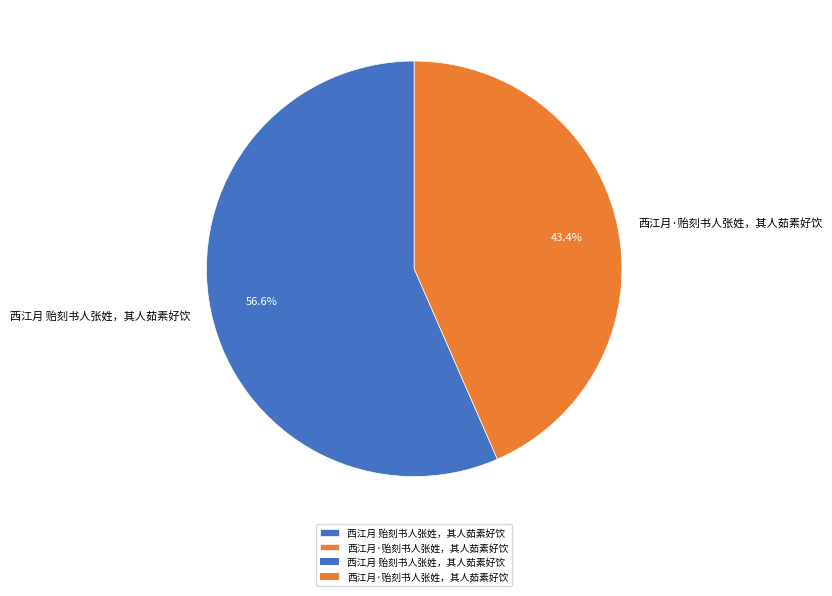

Approximately how many times larger is the value at 西江月 贻刻书人张姓，其人茹素好饮 compared to 西江月·贻刻书人张姓，其人茹素好饮?

1.3